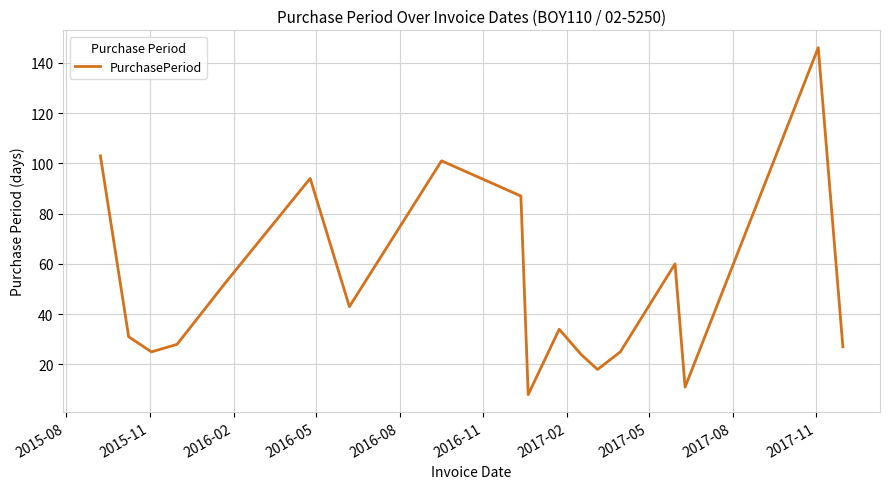

What is the difference between the maximum and minimum values?

138